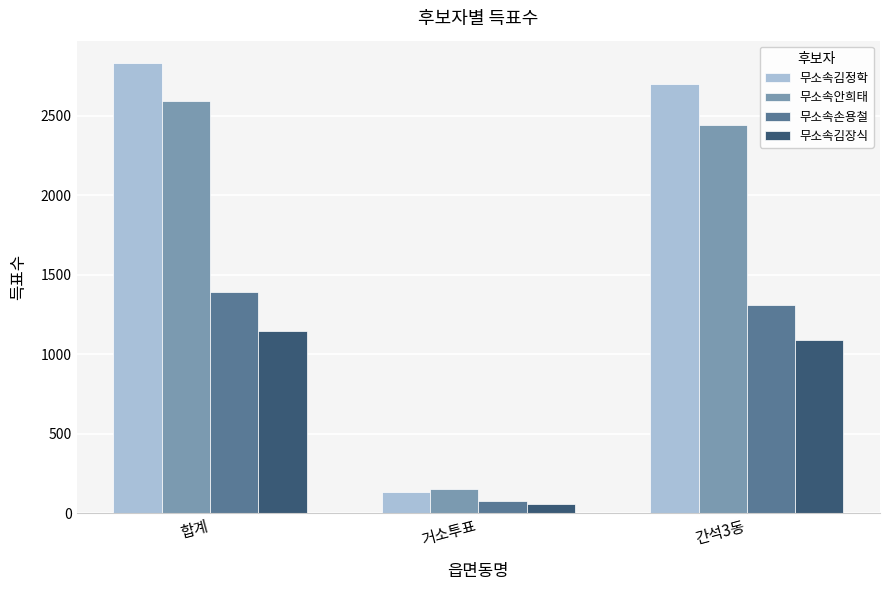

What is the label of the 2nd bar from the left?

거소투표